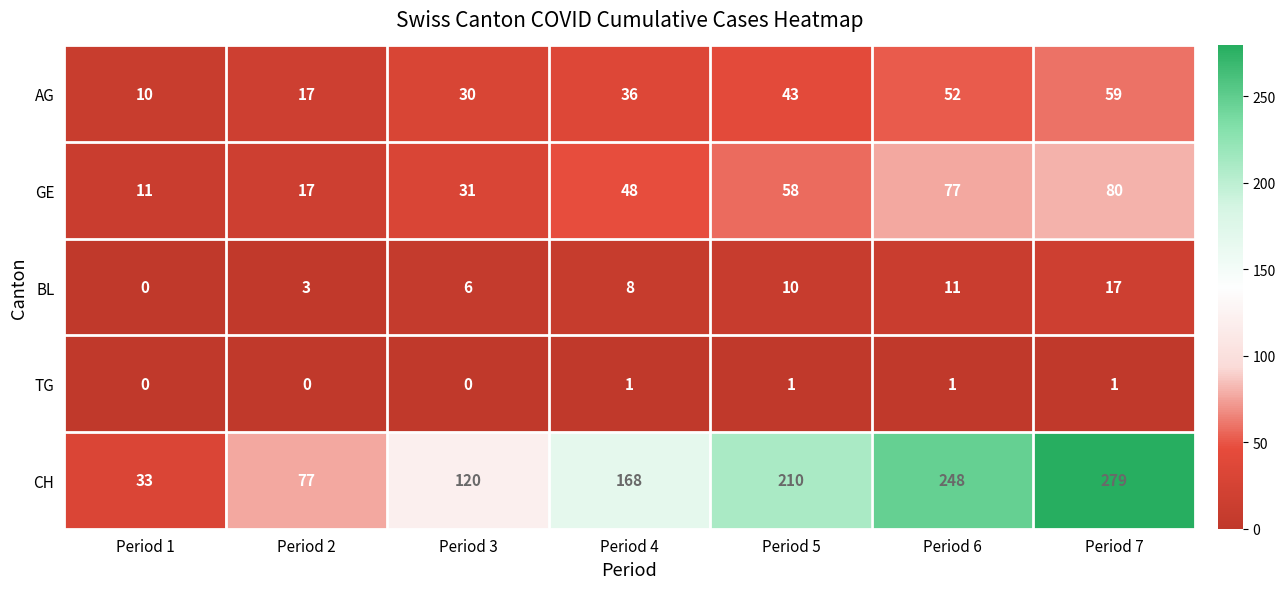

At which category is the sum across all series the highest?

Period 7